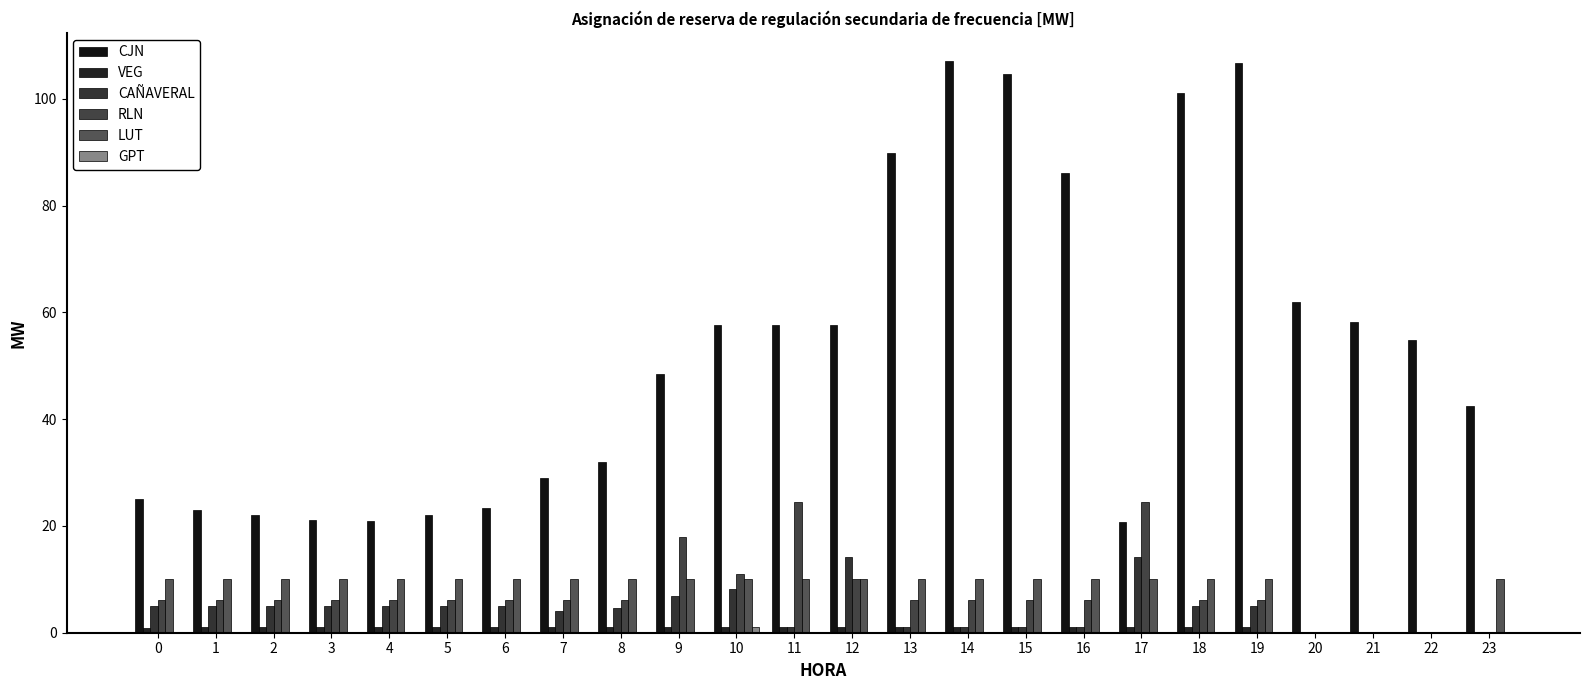

Which category has the highest value in the VEG series?

1